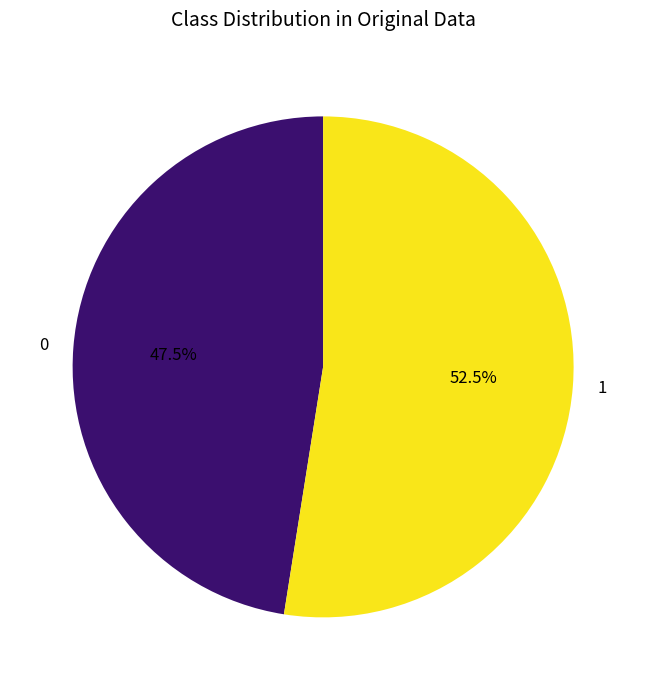

Is 0 the majority of the pie?

No